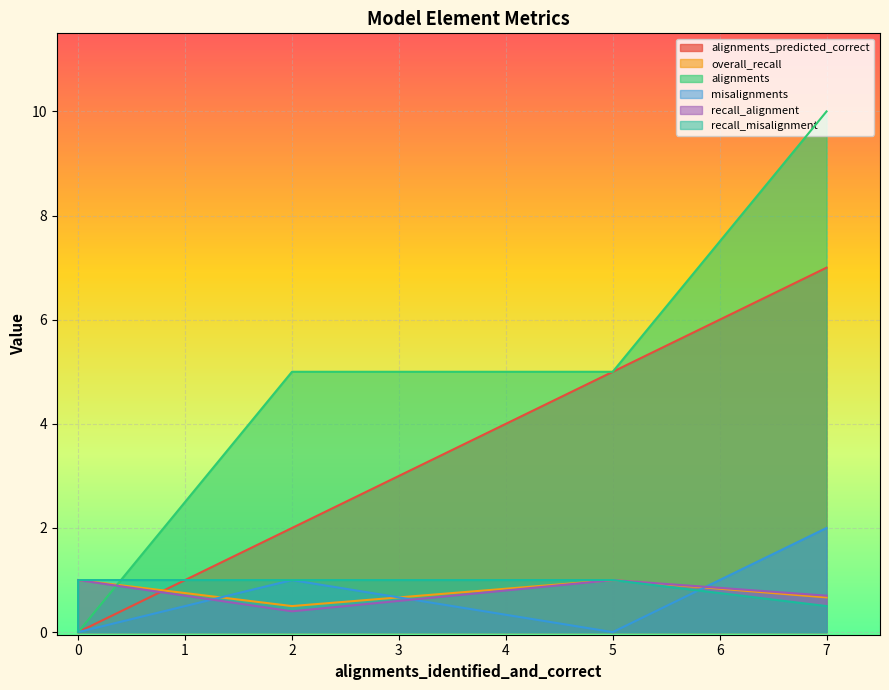

The value of recall_alignment at inheritance is 1.3. True or false?

False